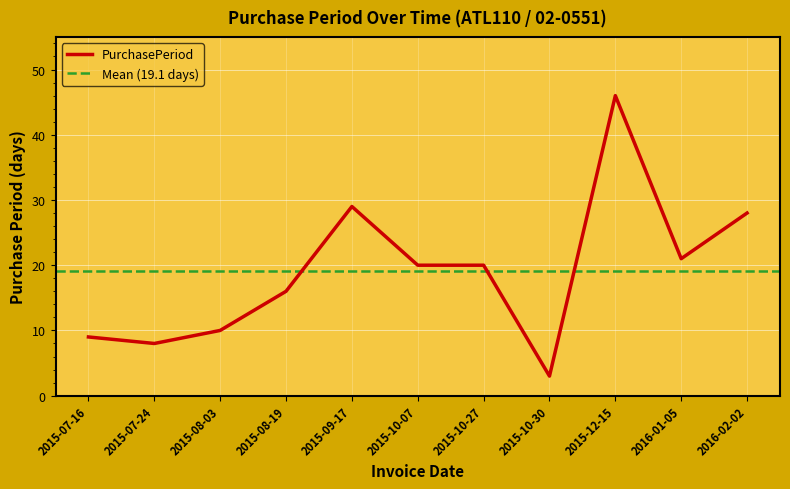

What is the change in value from 2015-09-17 to 2016-02-02?

-1